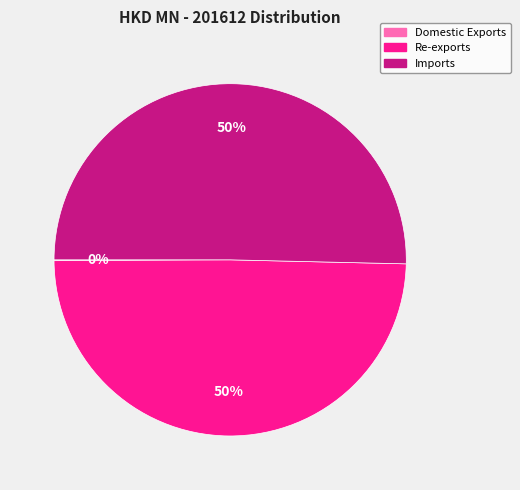

To the nearest percent, what is the difference between the largest and smallest slice percentages?

50%